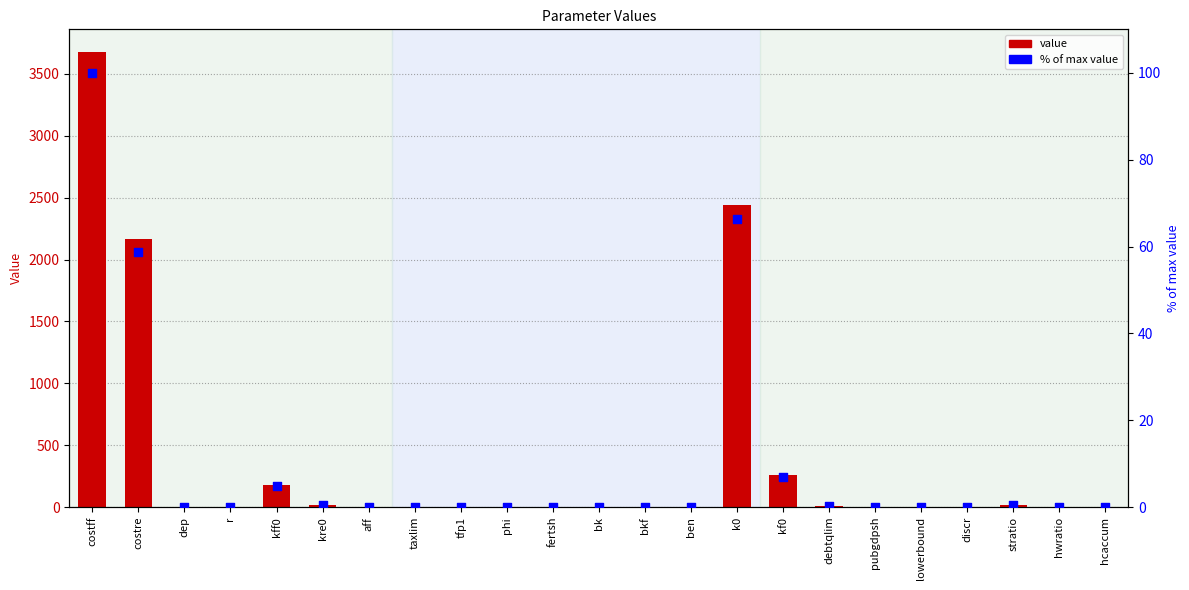

What is the total value across all series at phi?

1.0